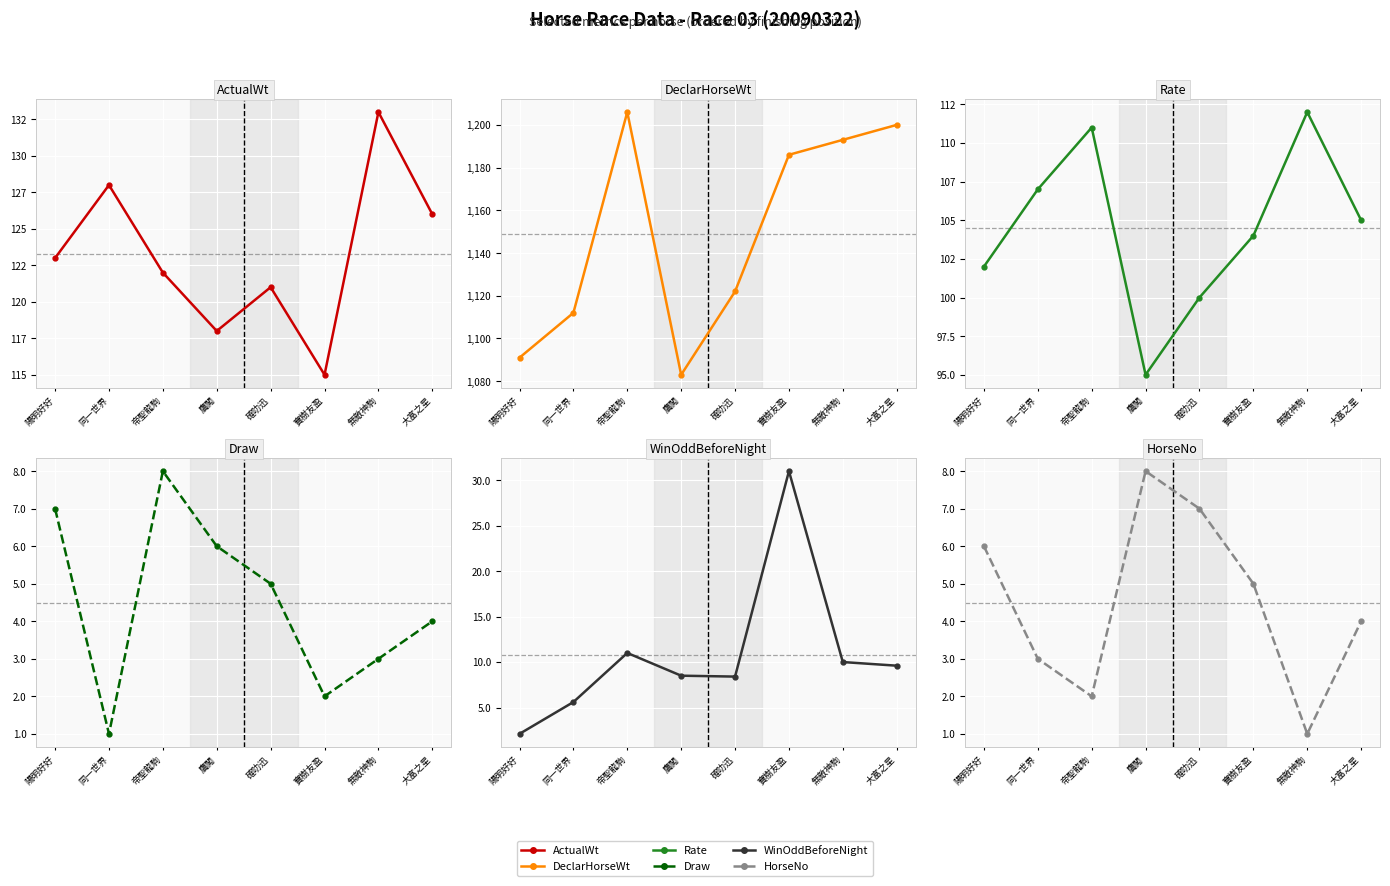

Where is WinOddBeforeNight nearest to the value 16?

帝聖龍駒